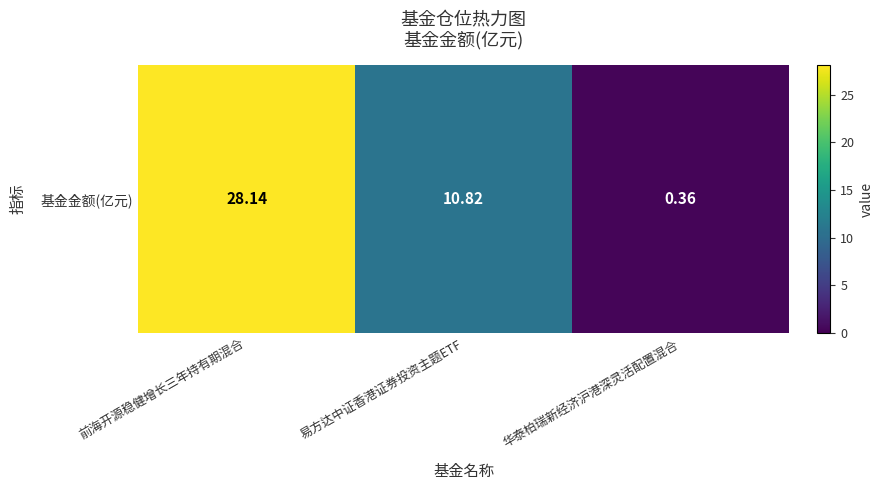

What is the average value?

13.1